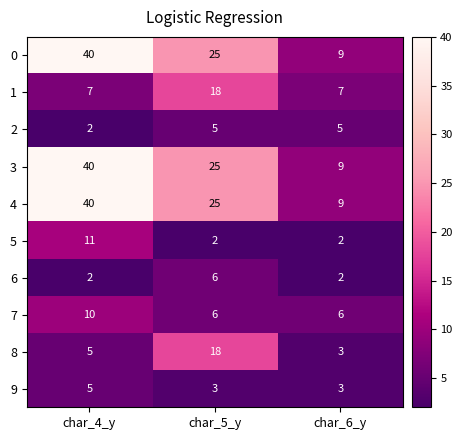

Which category has the highest value in the 0 series?

char_4_y